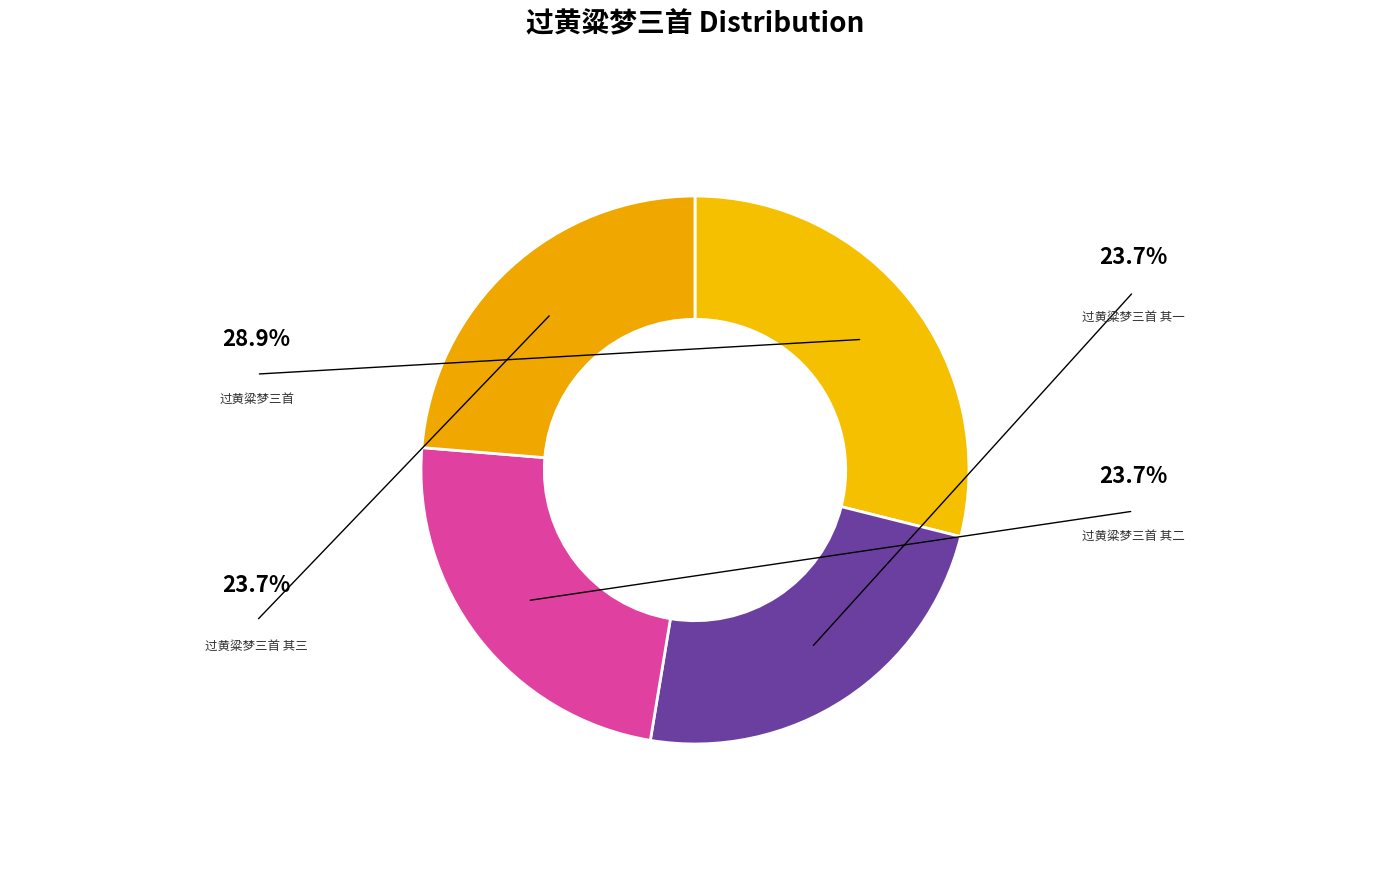

Which slice is the largest?

过黄粱梦三首